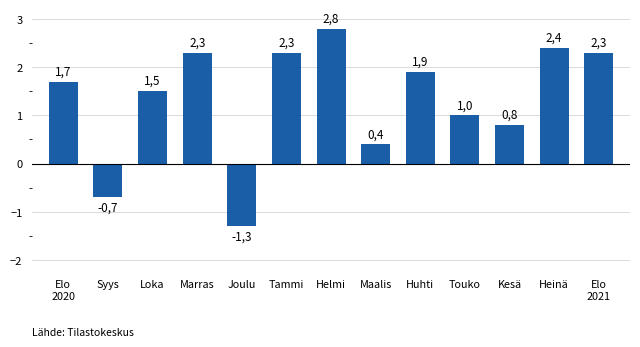

What is the minimum value shown in the chart?

-1.3